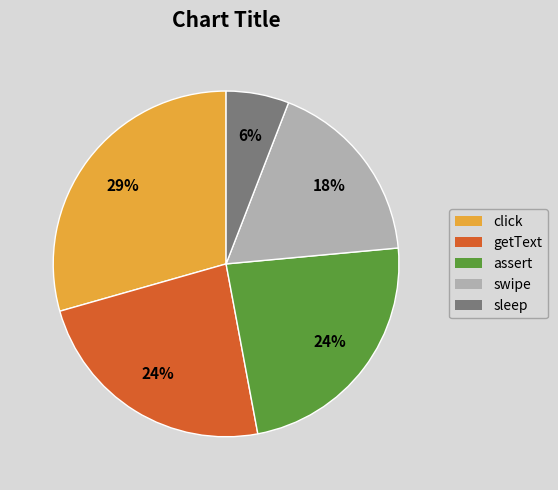

How many slices are in this pie chart?

5